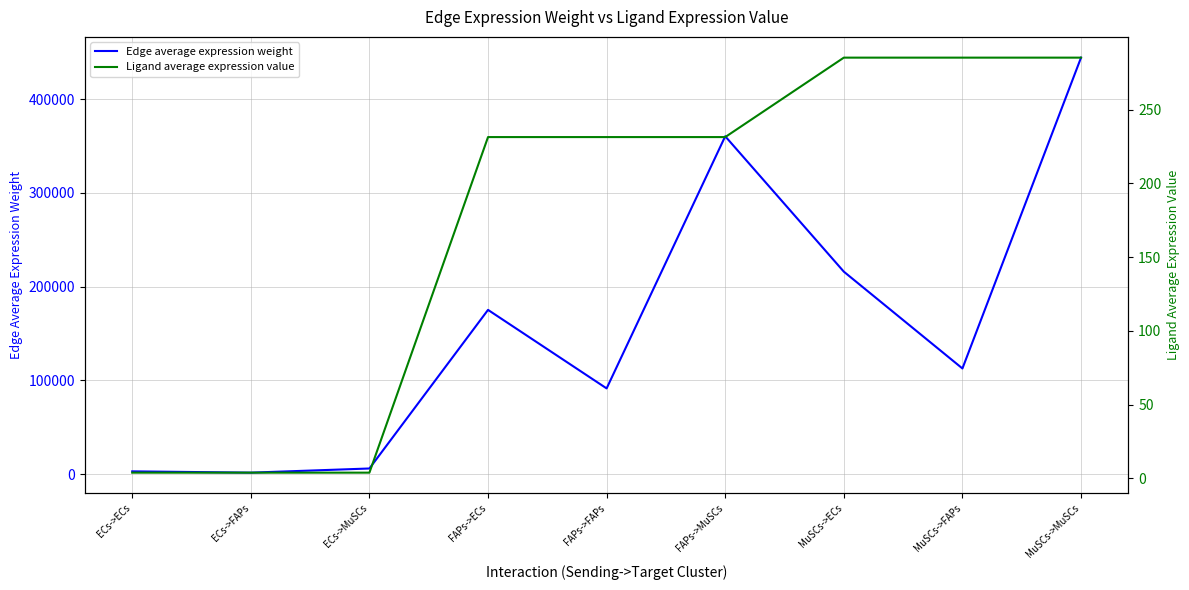

Reading left to right, list all the values displayed in this chart.

Edge average expression weight: 2890.3	1507.9	5946.4	175209.7	91412.2	360473.1	216001.0	112694.2	444396.4
Ligand average expression value: 3.8	3.8	3.8	231.4	231.4	231.4	285.3	285.3	285.3